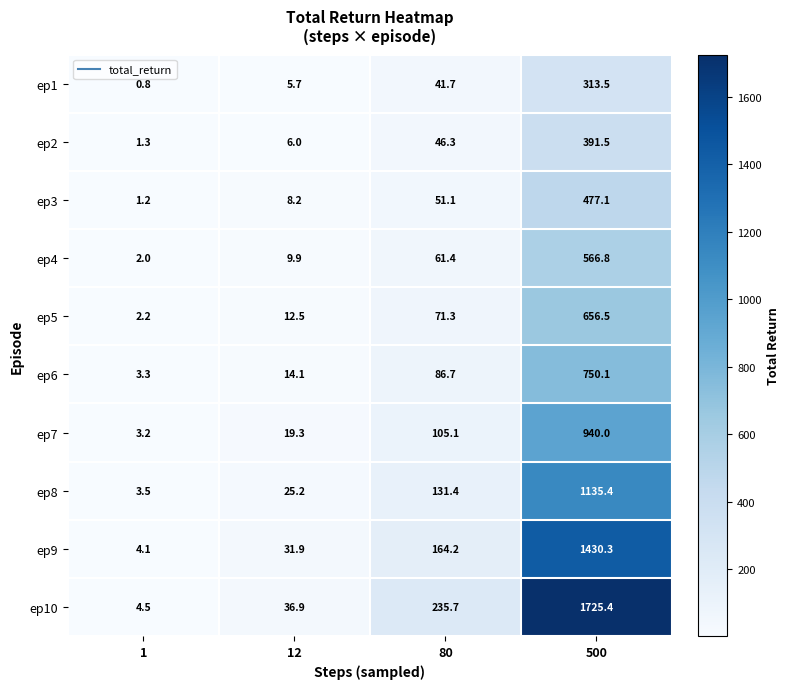

How many distinct data groups are displayed?

10